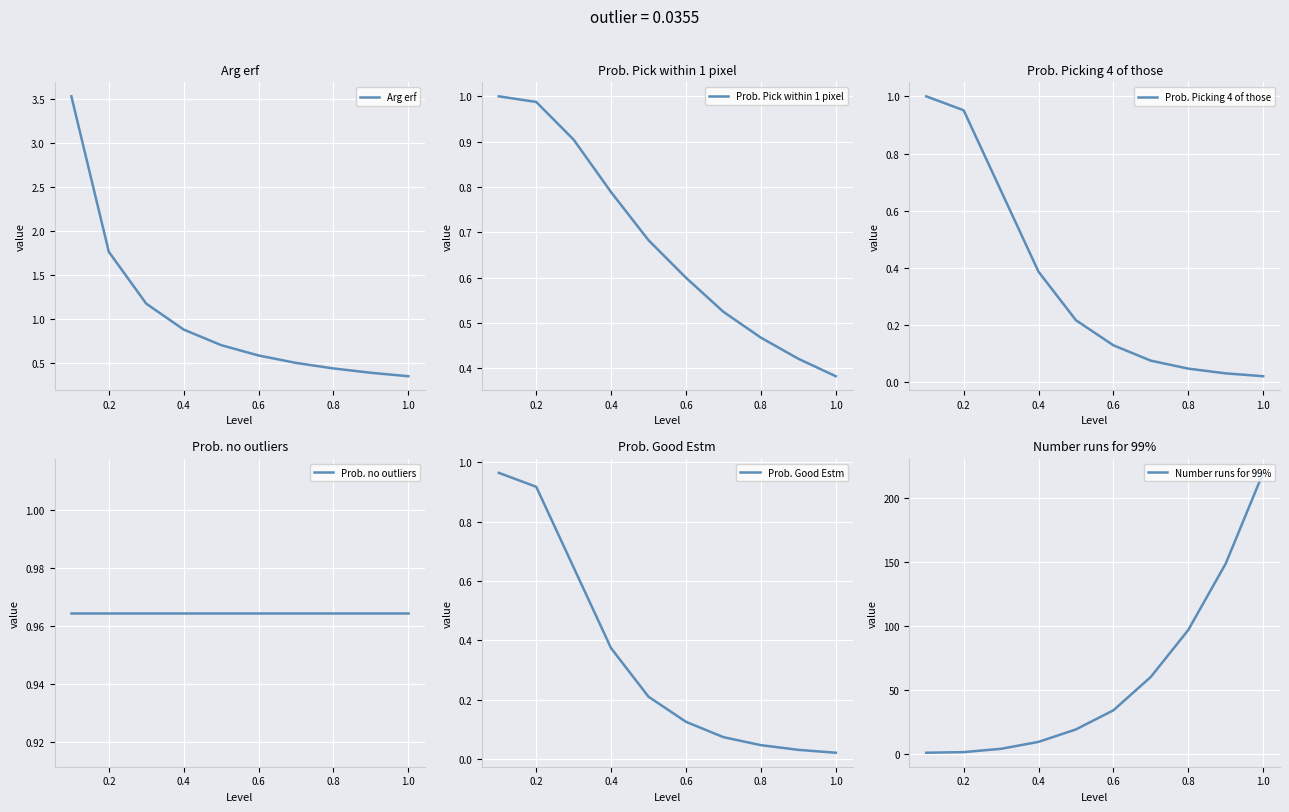

Reading left to right, extract all data points from this chart.

Arg erf: 3.5	1.8	1.2	0.9	0.7	0.6	0.5	0.4	0.4	0.4
Prob. Pick within 1 pixel: 1.0	1.0	0.9	0.8	0.7	0.6	0.5	0.5	0.4	0.4
Prob. Picking 4 of those: 1.0	1.0	0.7	0.4	0.2	0.1	0.1	0.0	0.0	0.0
Prob. no outliers: 1.0	1.0	1.0	1.0	1.0	1.0	1.0	1.0	1.0	1.0
Prob. Good Estm: 1.0	0.9	0.6	0.4	0.2	0.1	0.1	0.0	0.0	0.0
Number runs for 99%: 1.4	1.8	4.4	9.9	19.6	34.5	60.6	97.2	149.0	219.9